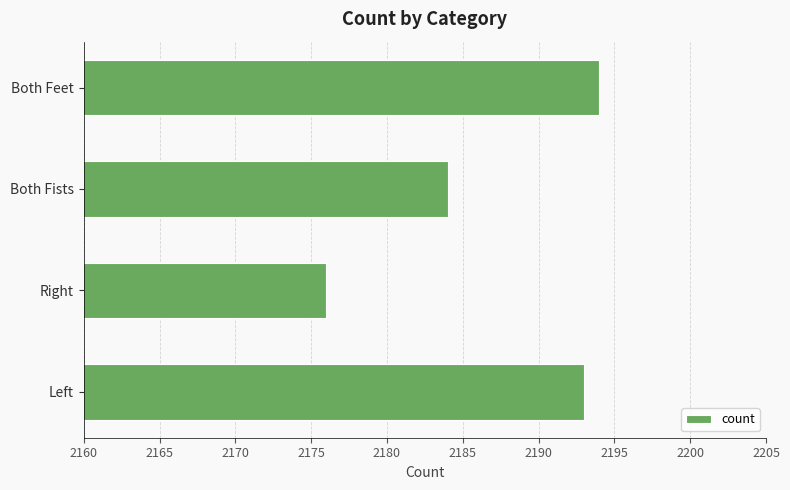

True or false: the data shows 2194 at Both Feet.

True